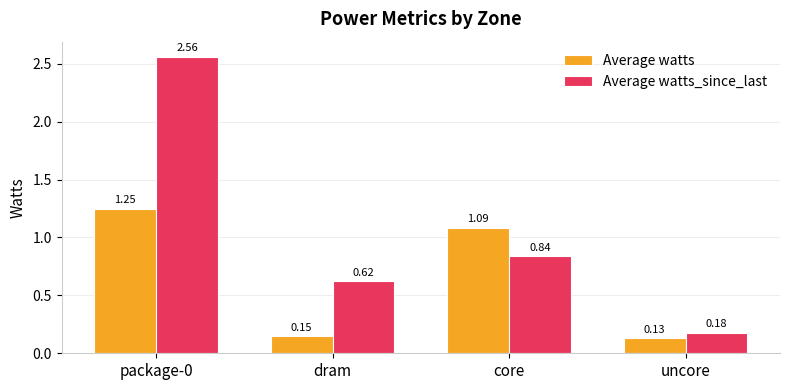

What is the sum of the Average watts values at dram and package-0?

1.4